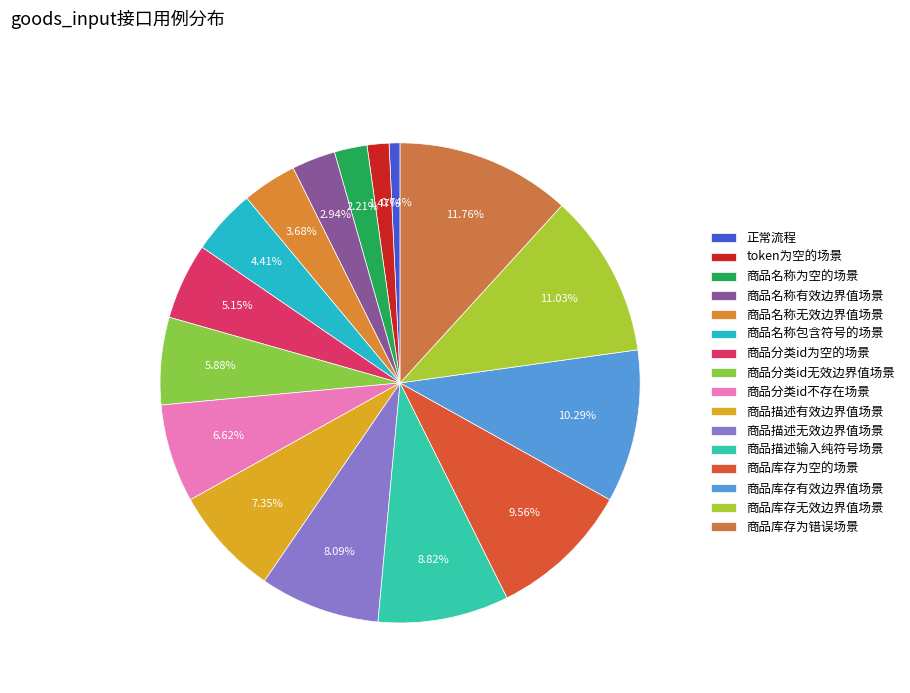

How many slices are in this pie chart?

16